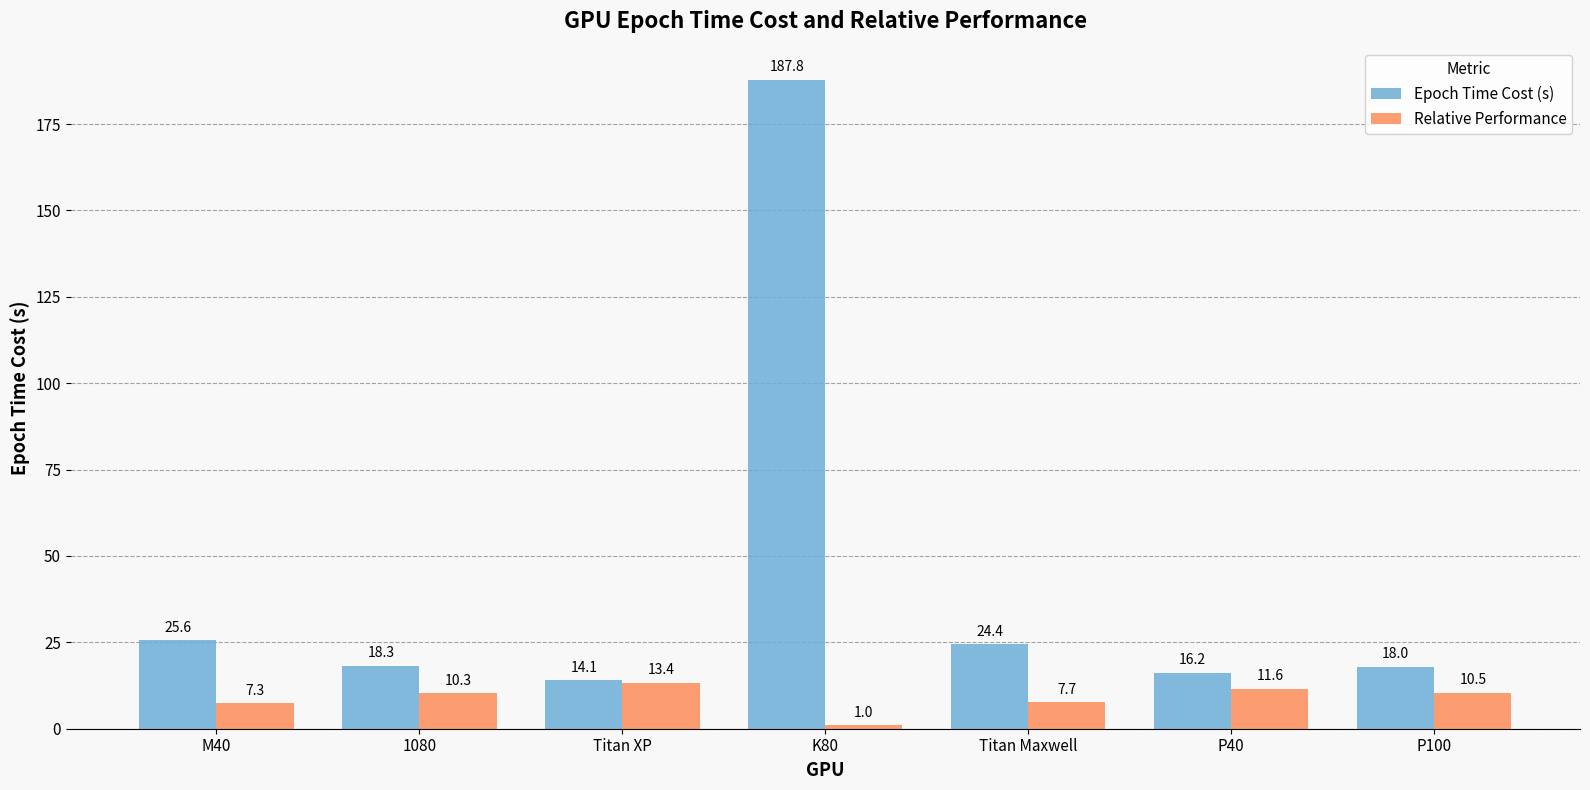

List the series in order of their overall mean, highest first.

Epoch Time Cost (s), Relative Performance